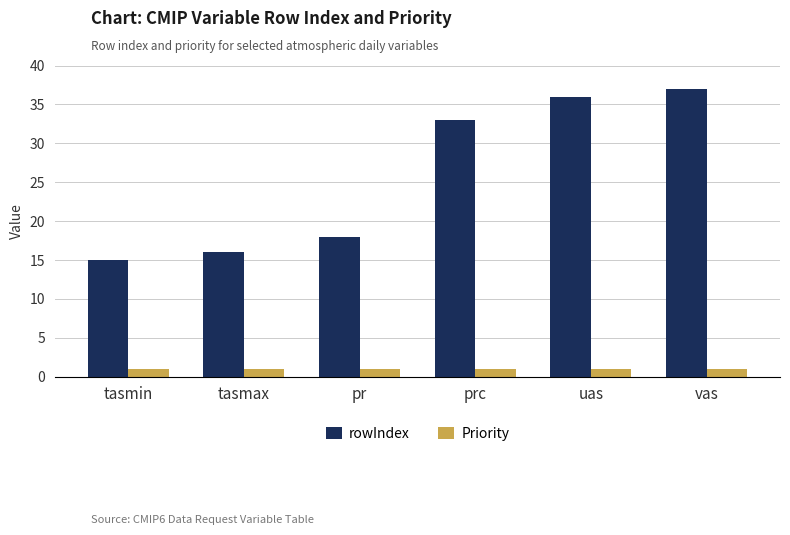

Which series changed the most between pr and uas?

rowIndex